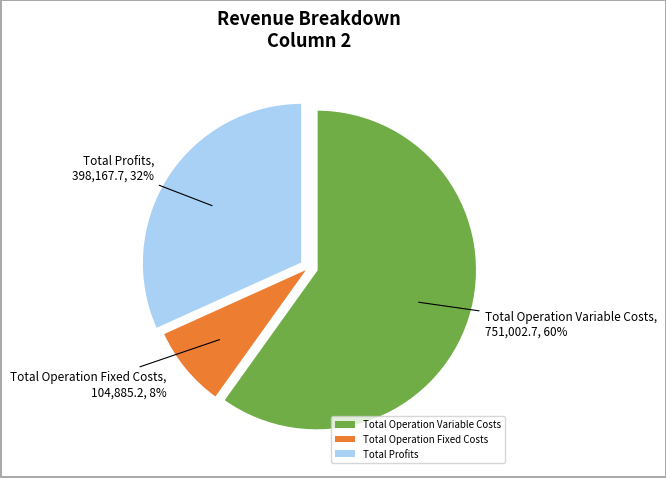

Combined, do Total Operation Fixed Costs and Total Profits account for over 50%?

No